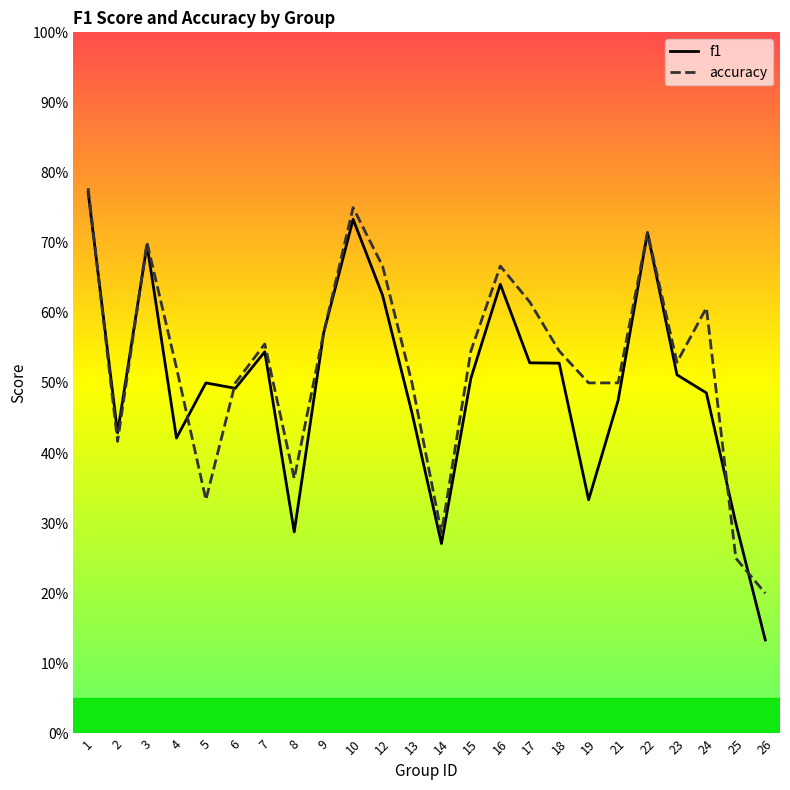

Which category has the highest value in the accuracy series?

1